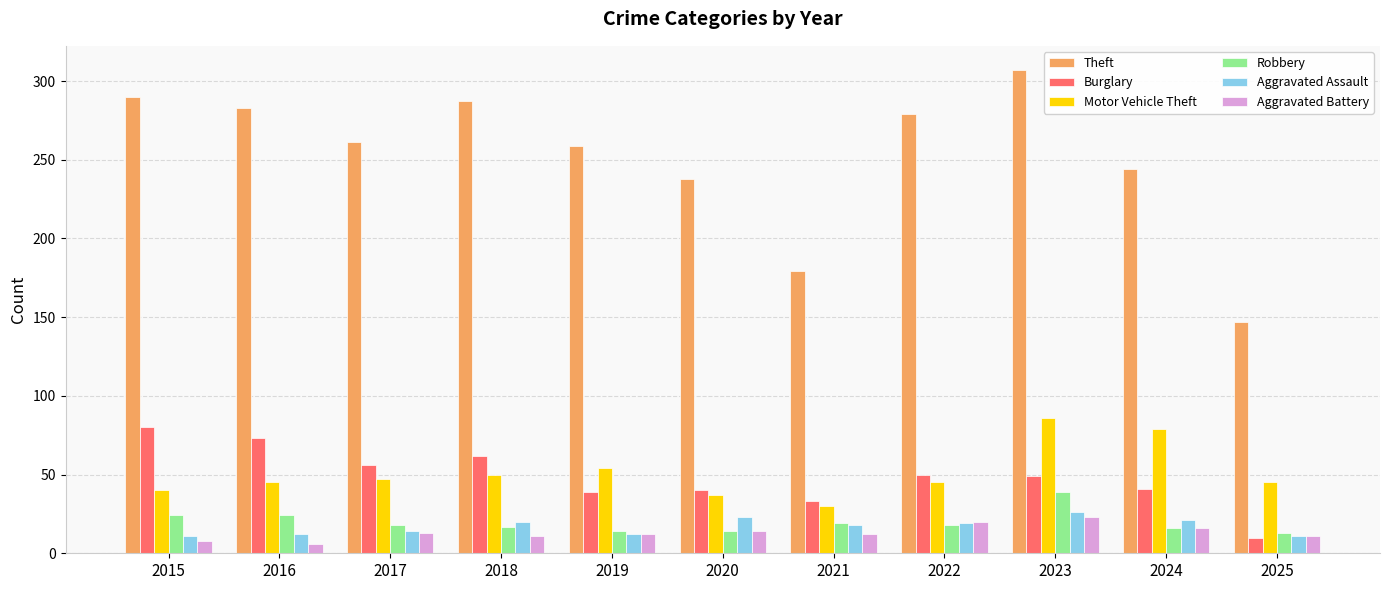

Is the value of Robbery at 2015 greater than the value of Burglary at 2022?

No